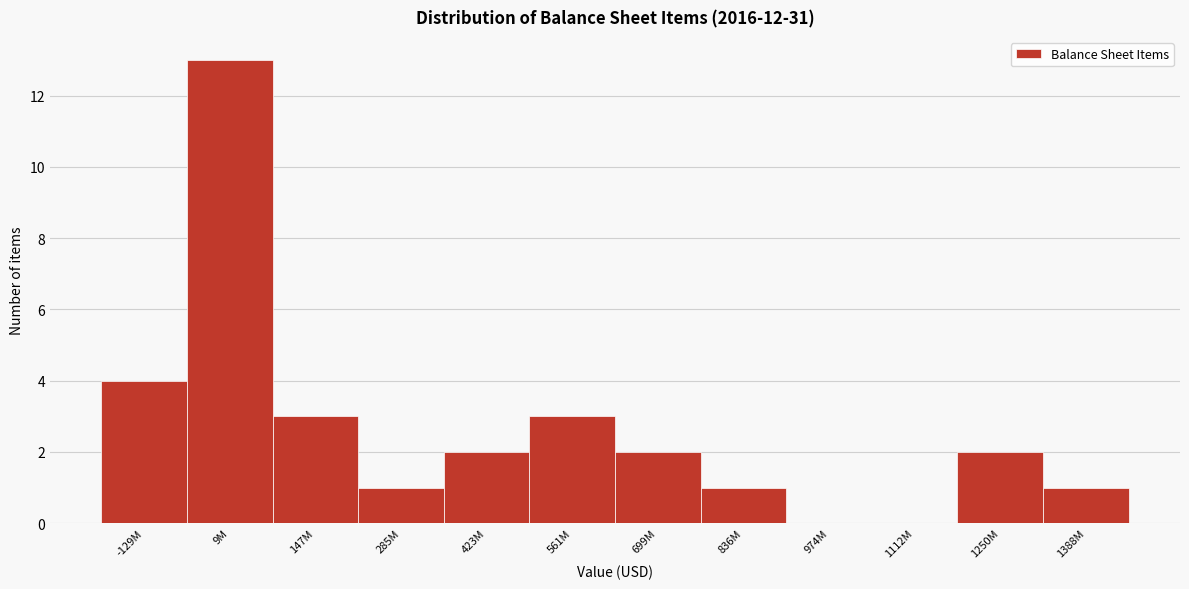

Reading left to right, extract all data points from this chart.

-129M=4	9M=13	147M=3	285M=1	423M=2	561M=3	699M=2	836M=1	974M=0	1112M=0	1250M=2	1388M=1